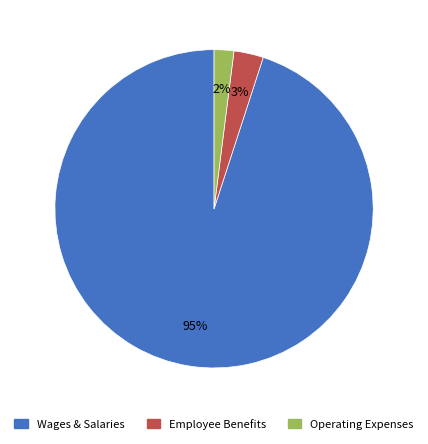

How many segments does this pie chart have?

3